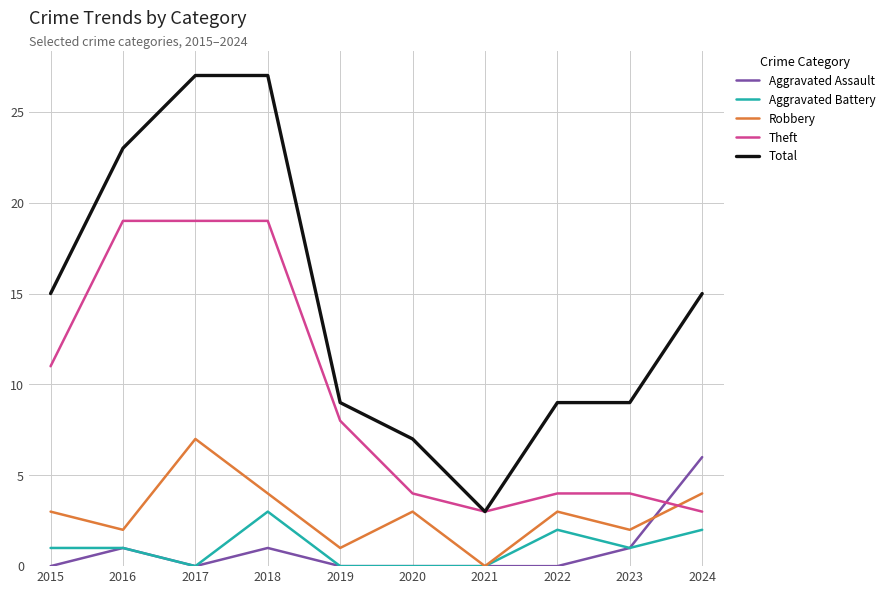

True or false: Aggravated Assault has a value of 1 at 2016.

True